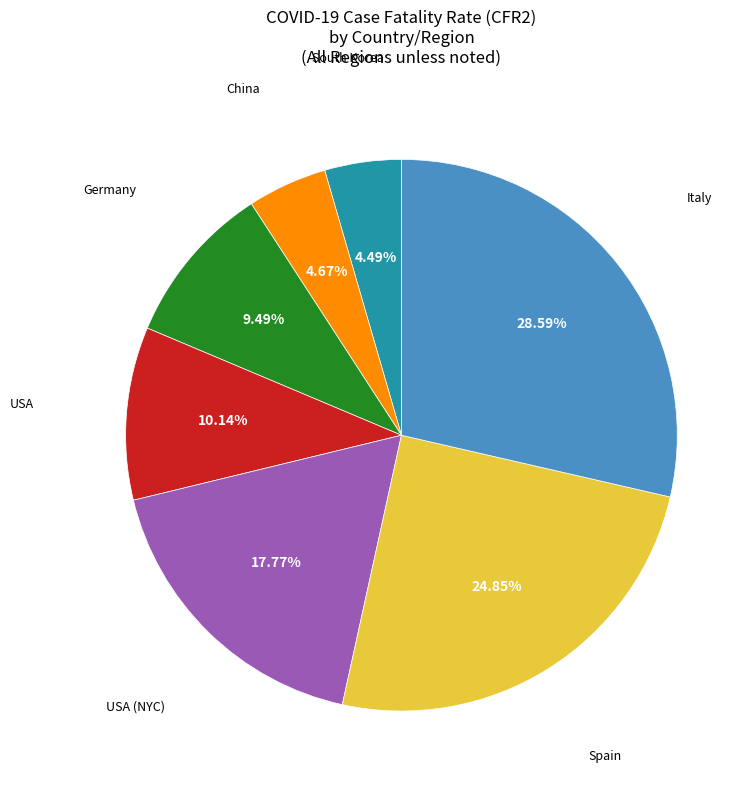

Is there a majority slice in this chart?

No